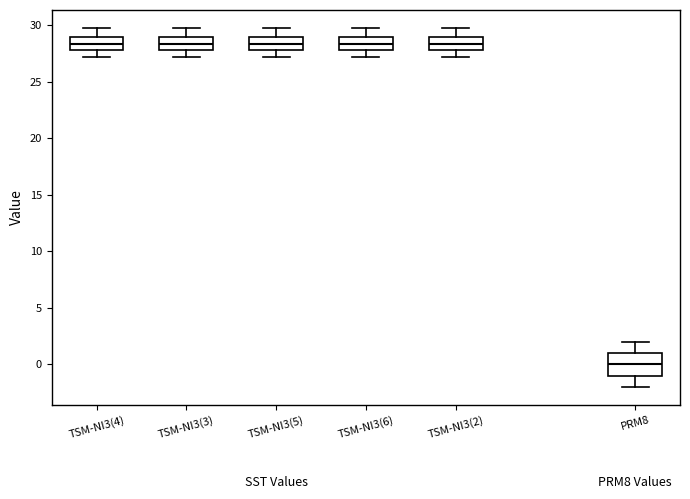

Reading left to right, read every box against the y-axis: the position of its median line, the range the box covers, and the ends of its whiskers. The values are not printed on the chart, so give them approximately, as read against the axis.

TSM-NI3(4): median 28.5, box 28.0 to 29.0, whiskers 27.0 to 30.0
TSM-NI3(3): median 28.5, box 28.0 to 29.0, whiskers 27.0 to 30.0
TSM-NI3(5): median 28.5, box 28.0 to 29.0, whiskers 27.0 to 30.0
TSM-NI3(6): median 28.5, box 28.0 to 29.0, whiskers 27.0 to 30.0
TSM-NI3(2): median 28.5, box 28.0 to 29.0, whiskers 27.0 to 30.0
PRM8: median 0.0, box -1.0 to 1.0, whiskers -2.0 to 2.0